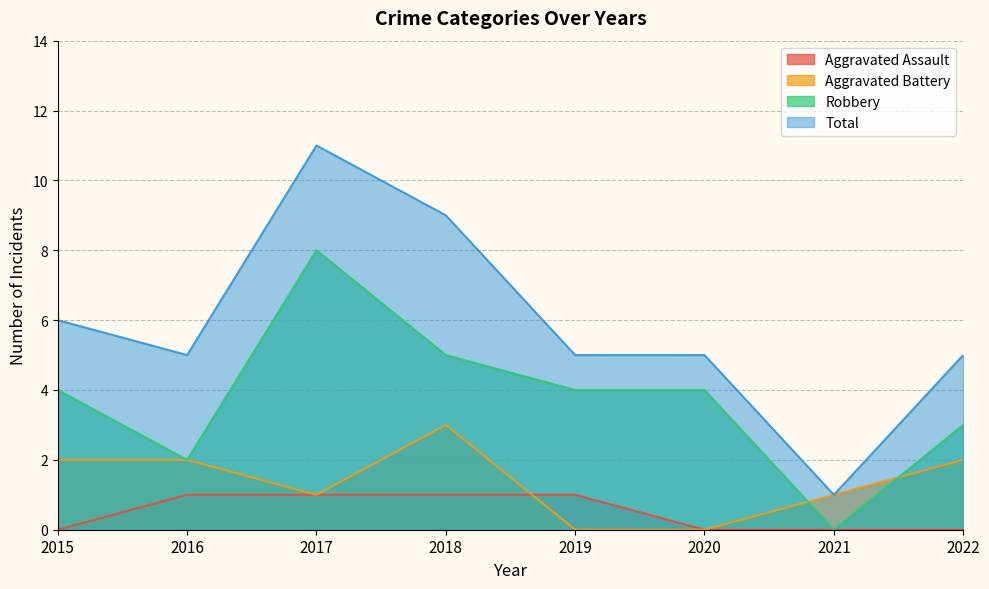

What are all the series names shown in the legend?

Aggravated Assault, Aggravated Battery, Robbery, Total